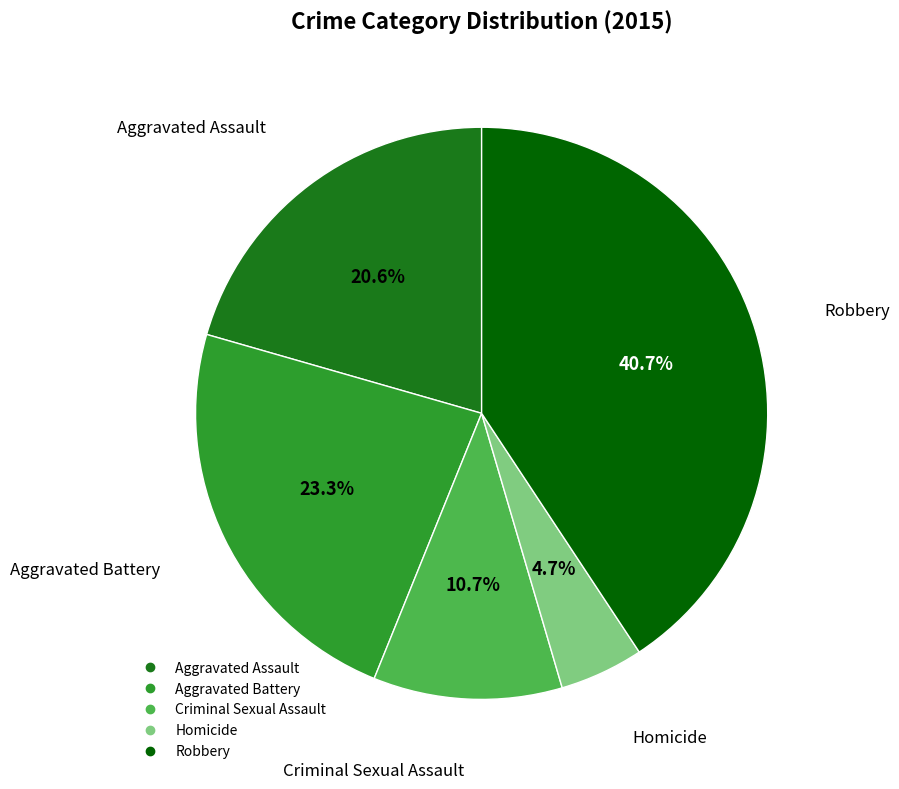

What portion of the pie excludes Homicide?

95.3%